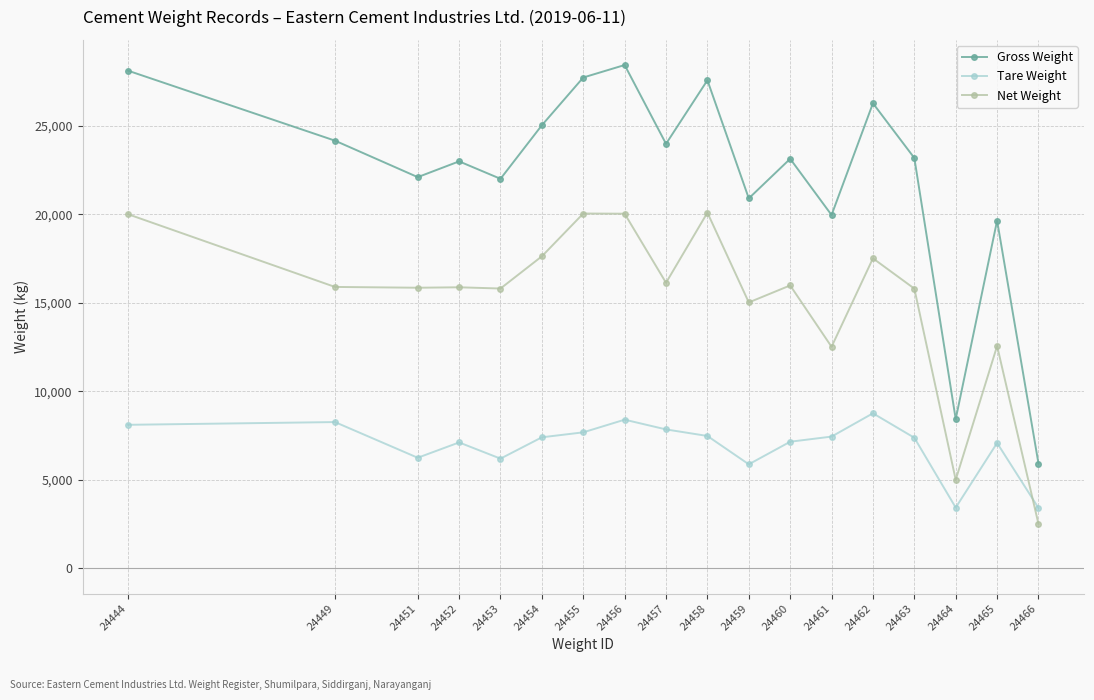

Is it true that Gross Weight equals 31560 at 24452?

False